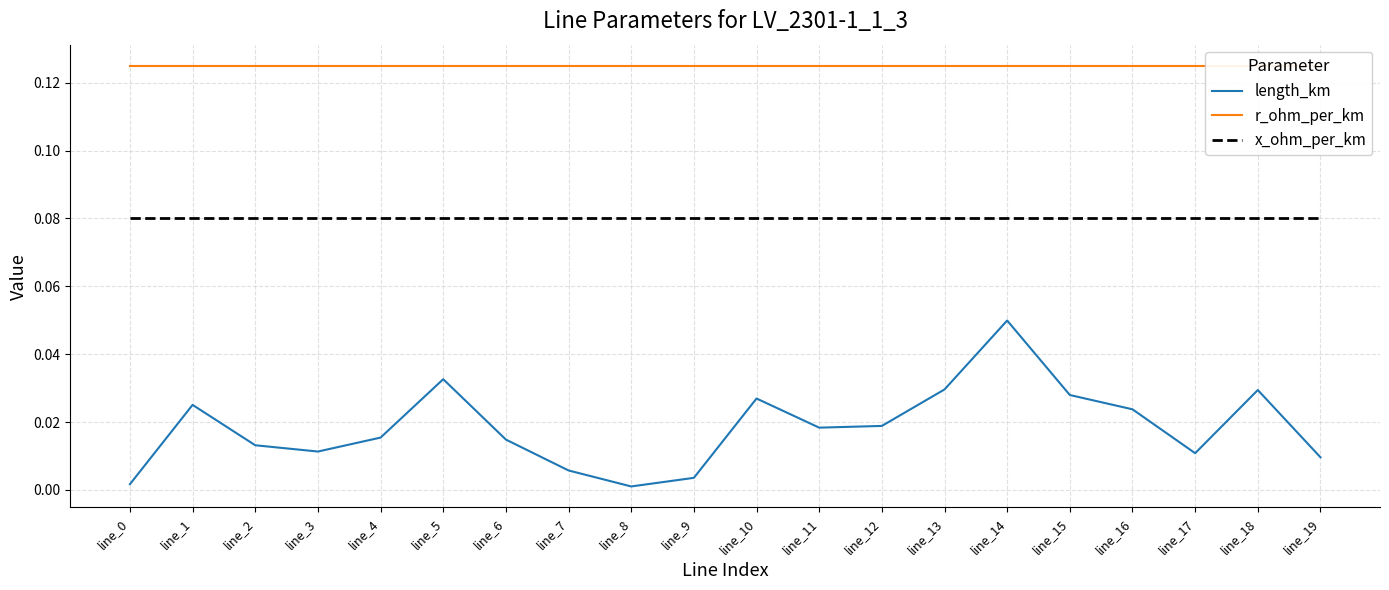

Which series has the largest total across all categories?

r_ohm_per_km